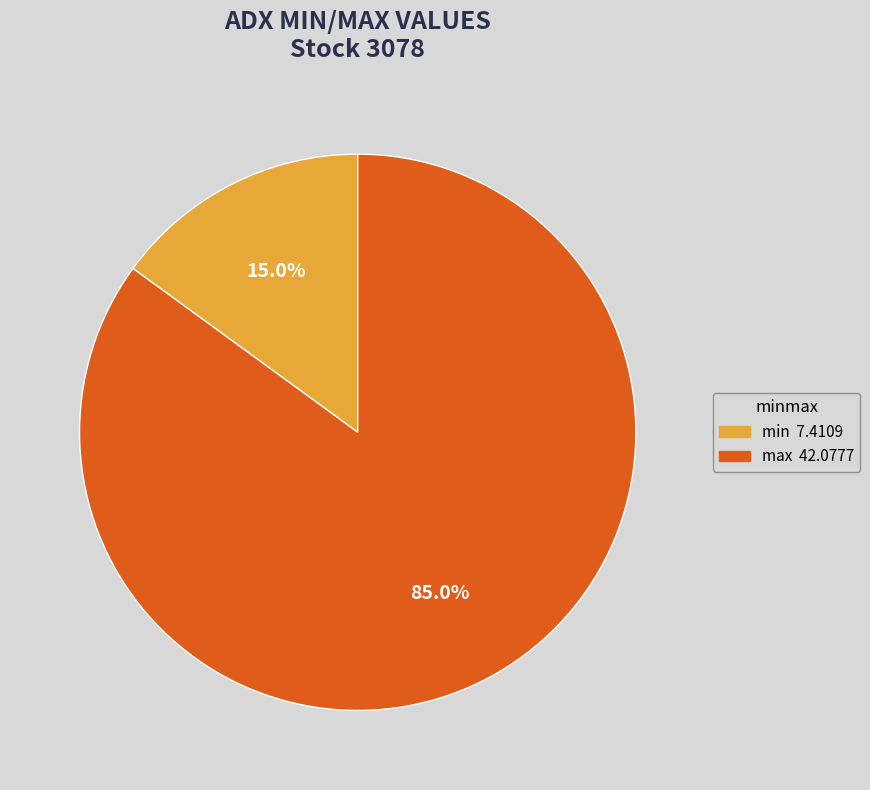

Which category has the biggest portion of the pie?

max